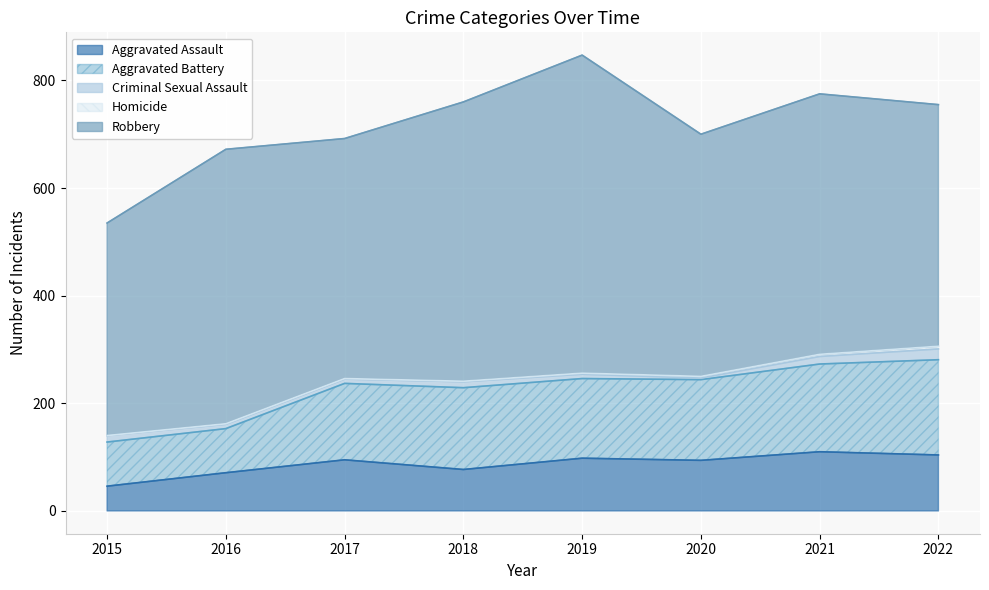

Does the chart display data point markers on the line(s)?

No